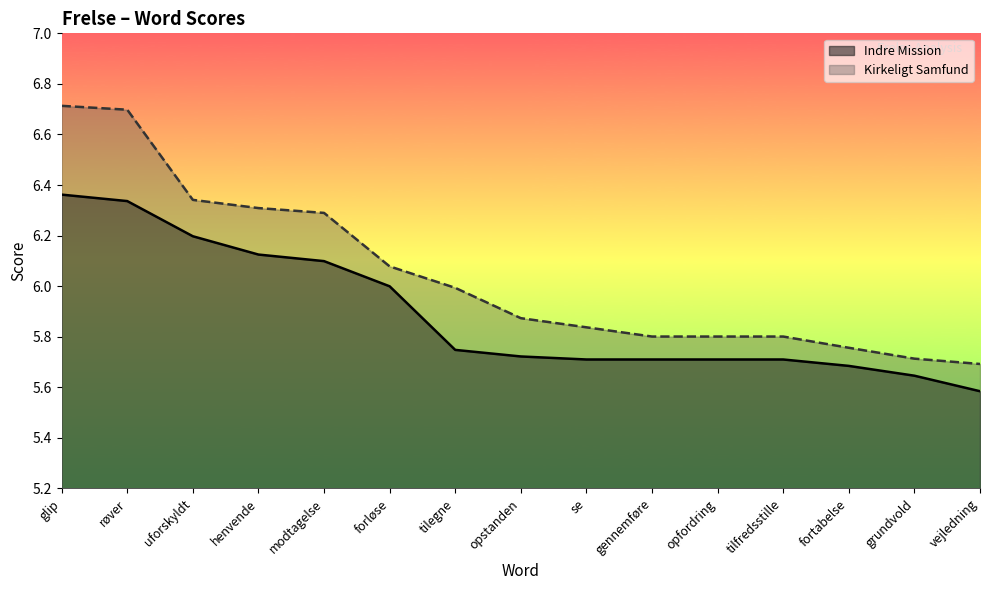

Rank the series by their maximum value, from highest to lowest.

Kirkeligt Samfund, Indre Mission